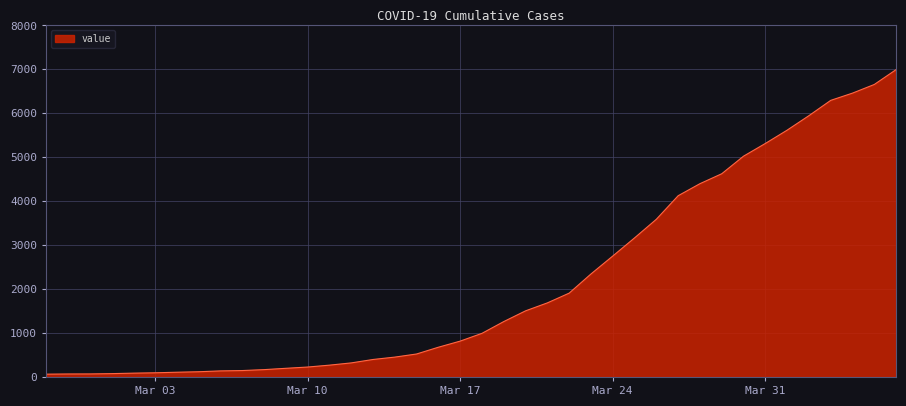

How many series are shown in this chart?

1